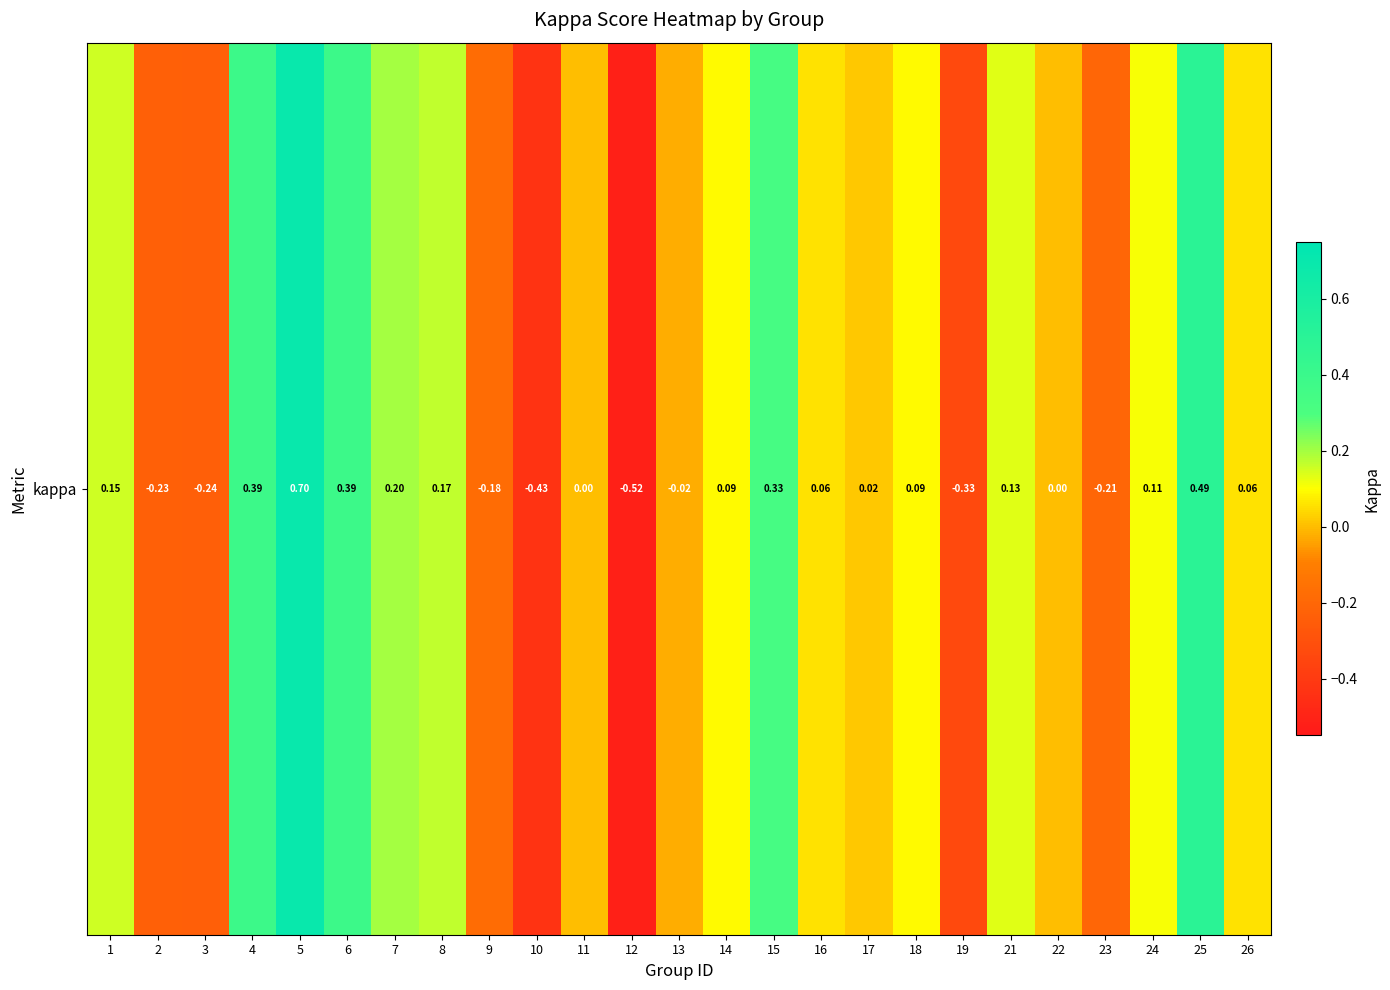

Reading right to left, extract all data points from this chart.

26=0.1	25=0.5	24=0.1	23=-0.2	22=0.0	21=0.1	19=-0.3	18=0.1	17=0.0	16=0.1	15=0.3	14=0.1	13=-0.0	12=-0.5	11=0.0	10=-0.4	9=-0.2	8=0.2	7=0.2	6=0.4	5=0.7	4=0.4	3=-0.2	2=-0.2	1=0.2